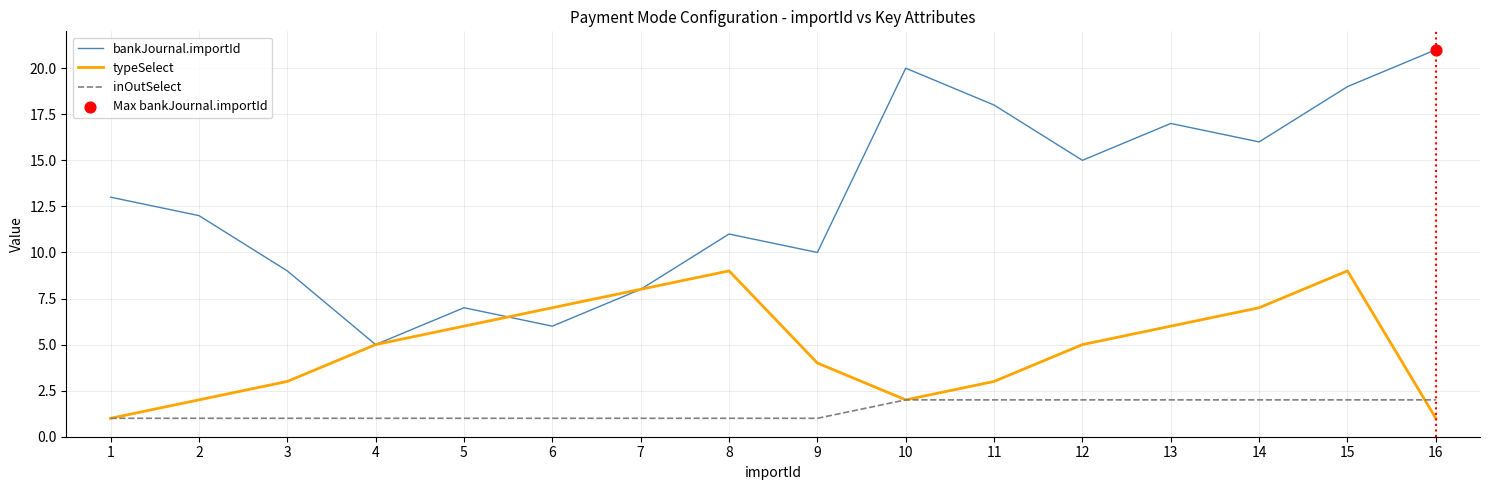

What is the difference between the highest and lowest values at 14?

14